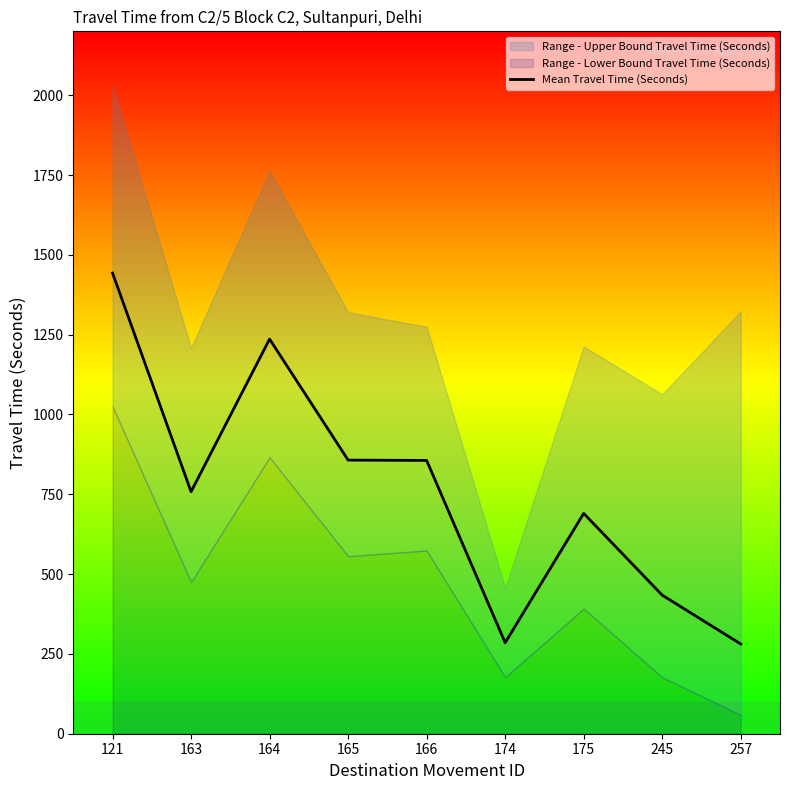

What is the difference between the values at 257 and 121?

1162